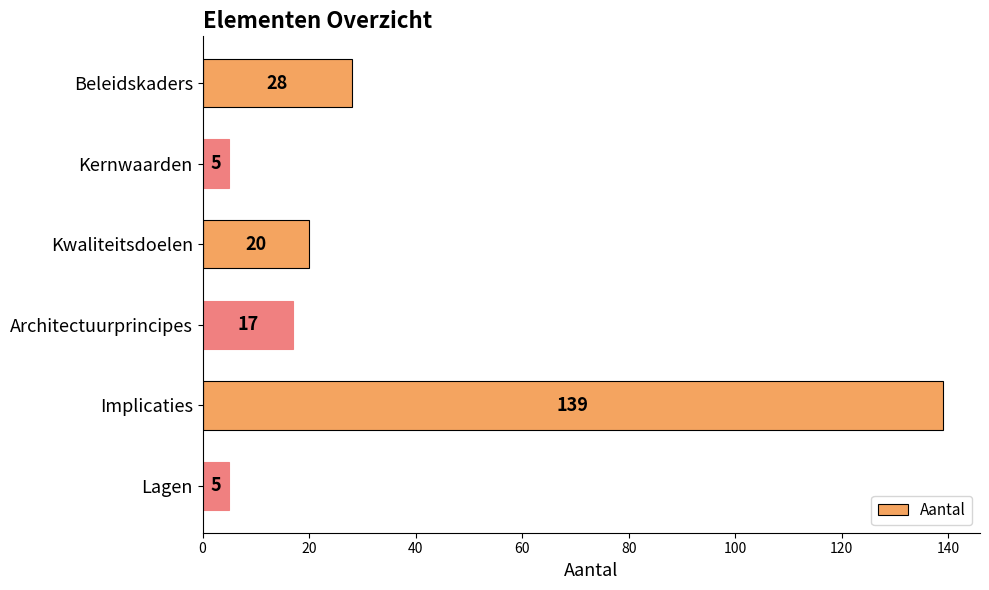

Approximately how many times larger is the value at Architectuurprincipes compared to Lagen?

3.4